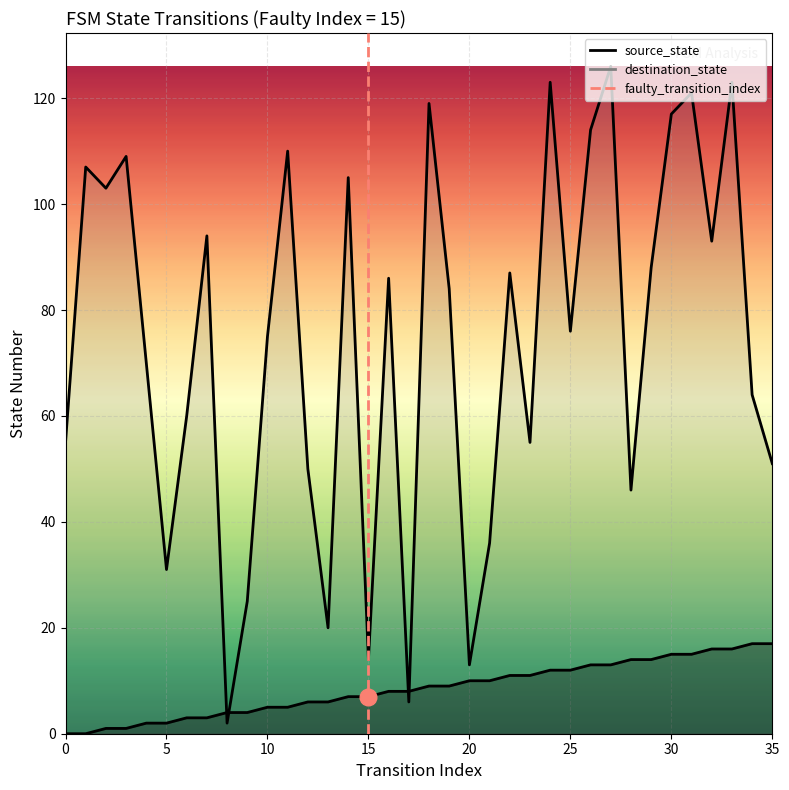

Between 11 and 34, which is larger?

34